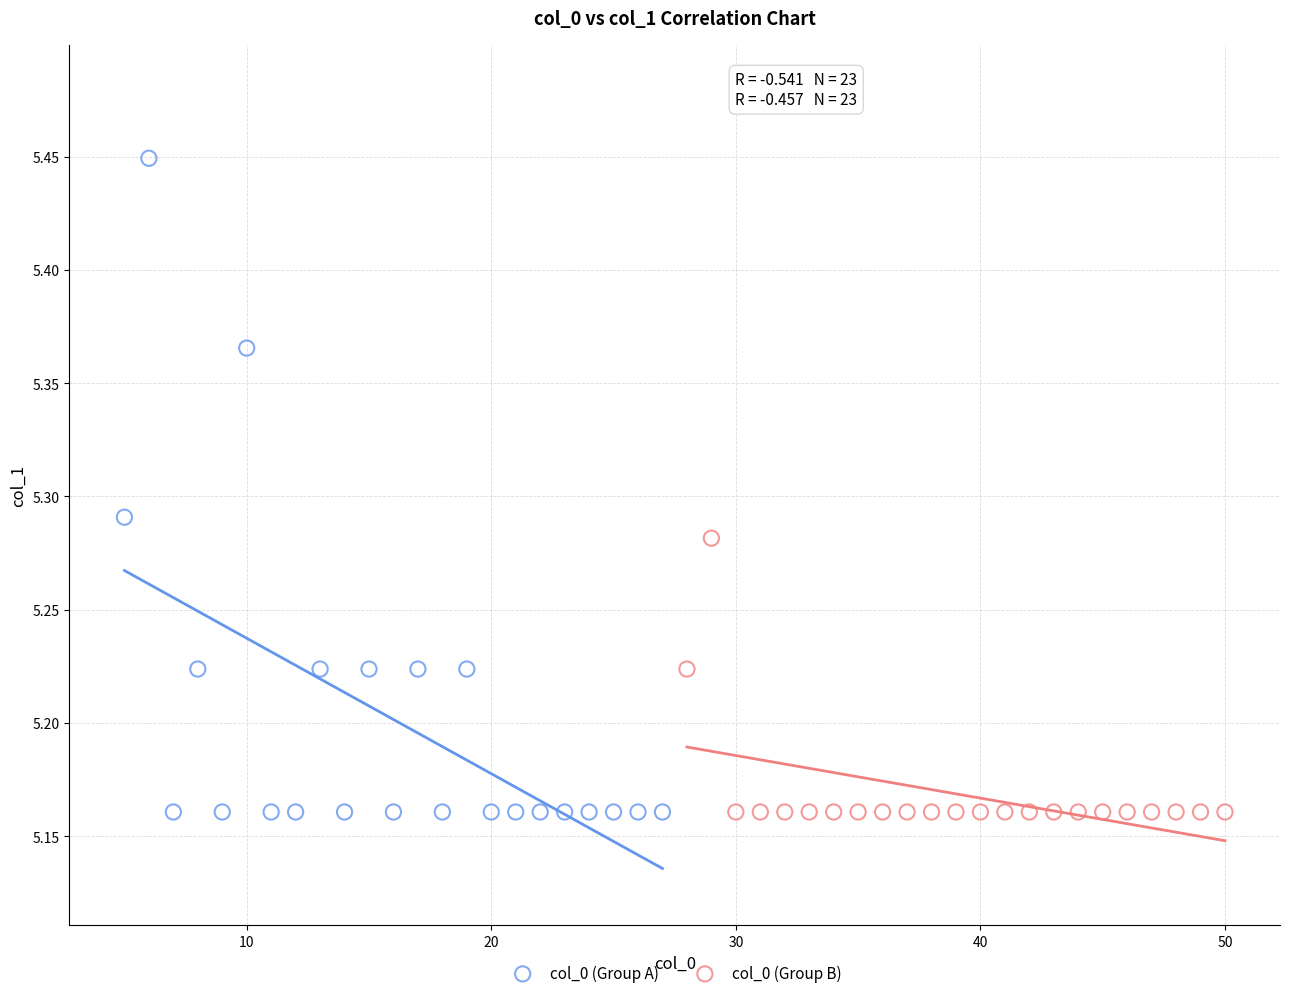

What are all the series names shown in the legend?

col_0 (Group A), col_0 (Group B)